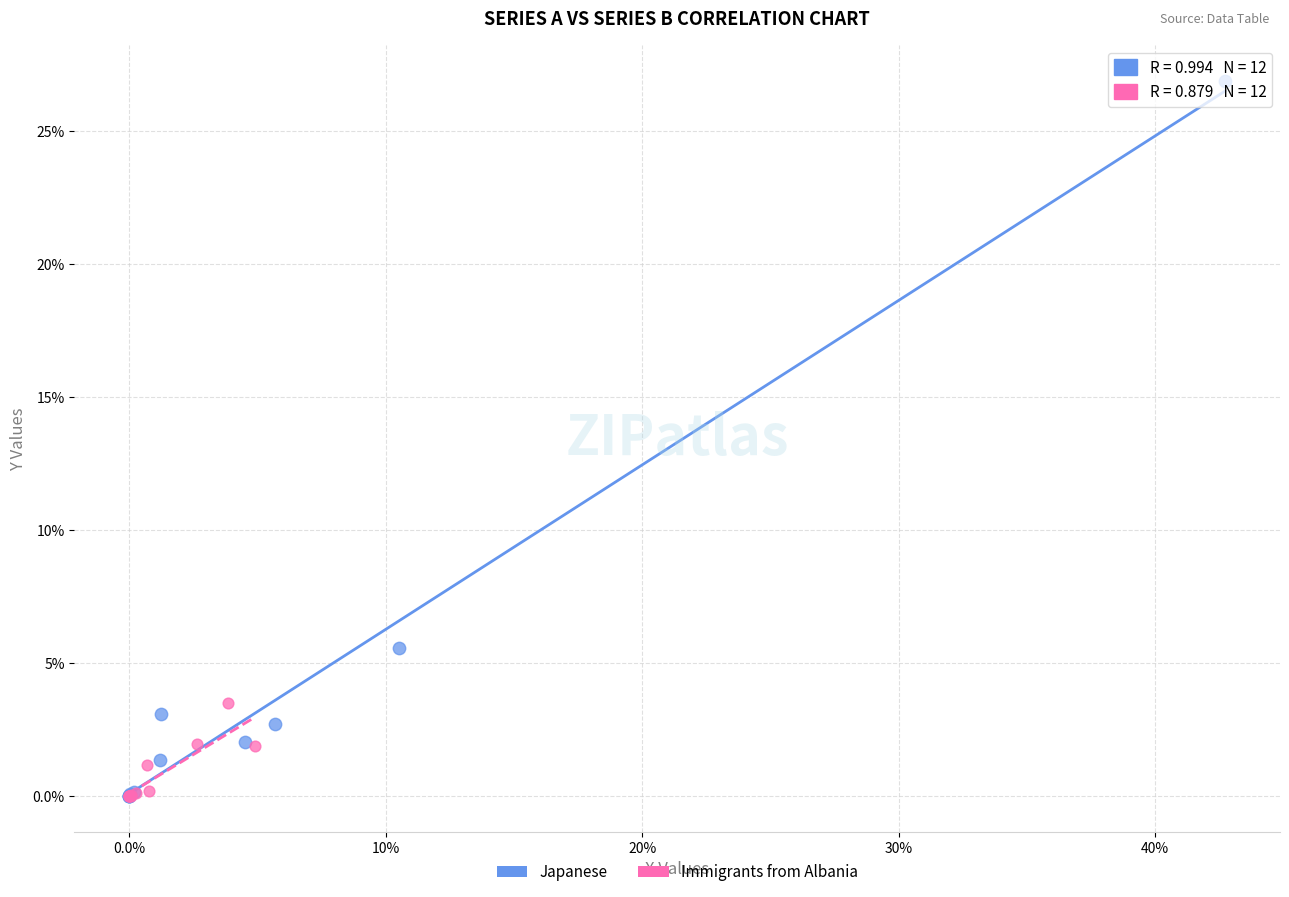

Which series reaches the maximum Y coordinate?

Japanese